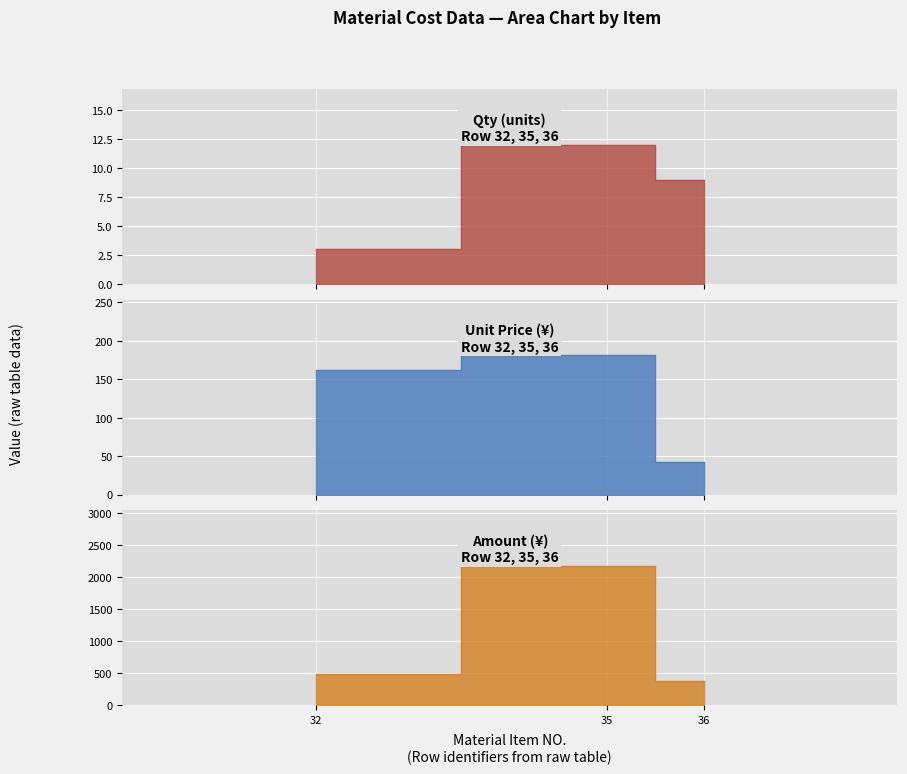

The value of Unit Price at 32 is 258.2. True or false?

False